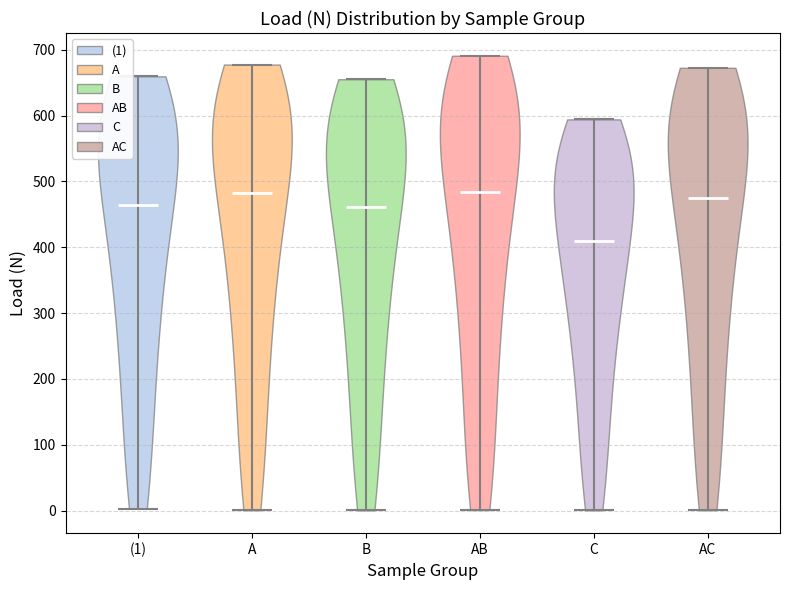

Reading left to right, read every violin against the y-axis: where its median line is, and the lowest and highest points it reaches. The values are not printed on the chart, so give them approximately, as read against the axis.

(1): median line 460, lowest point 0, highest point 660
A: median line 480, lowest point 0, highest point 680
B: median line 460, lowest point 0, highest point 660
AB: median line 480, lowest point 0, highest point 690
C: median line 410, lowest point 0, highest point 590
AC: median line 480, lowest point 0, highest point 670